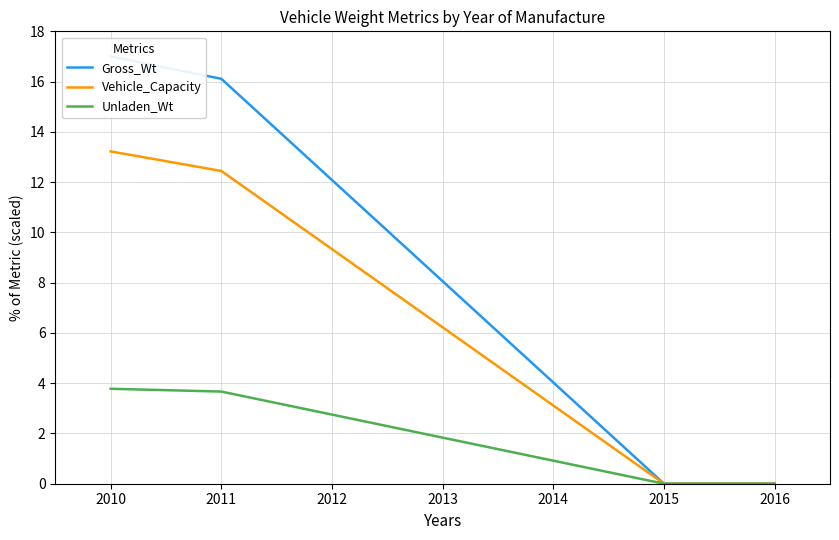

Does the chart have visible grid lines?

Yes